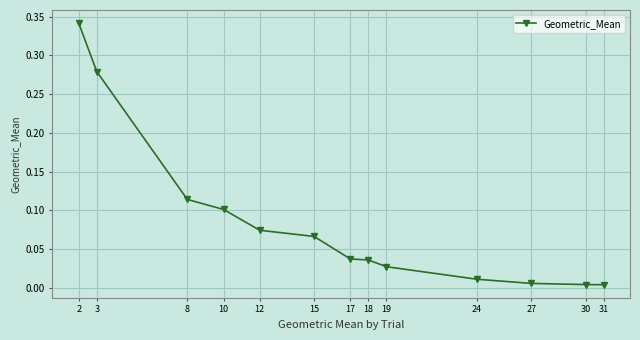

True or false: the data shows 0.1 at 12.

True